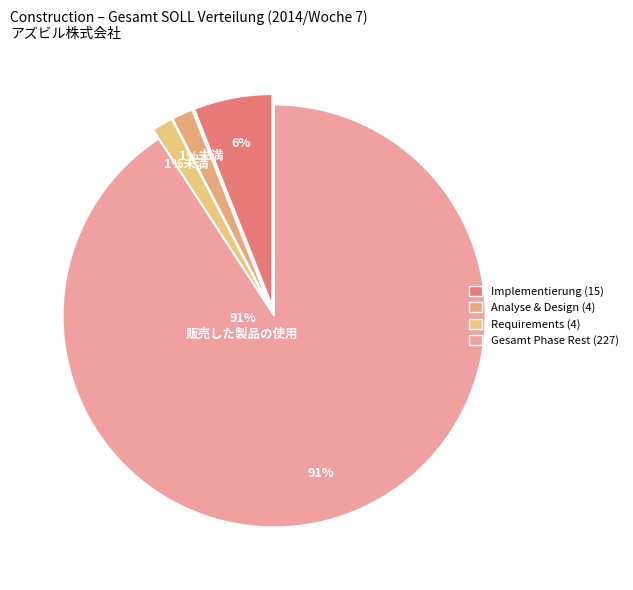

To the nearest percent, what is the combined percentage of Implementierung and Analyse & Design?

7%